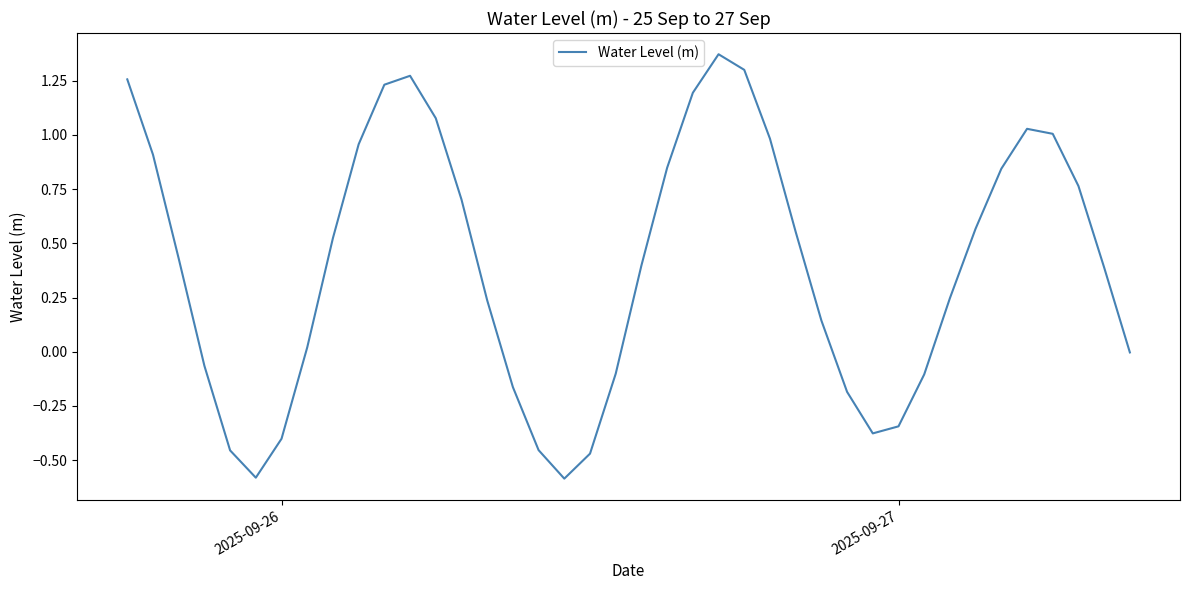

What is the difference between the maximum and minimum values?

2.0